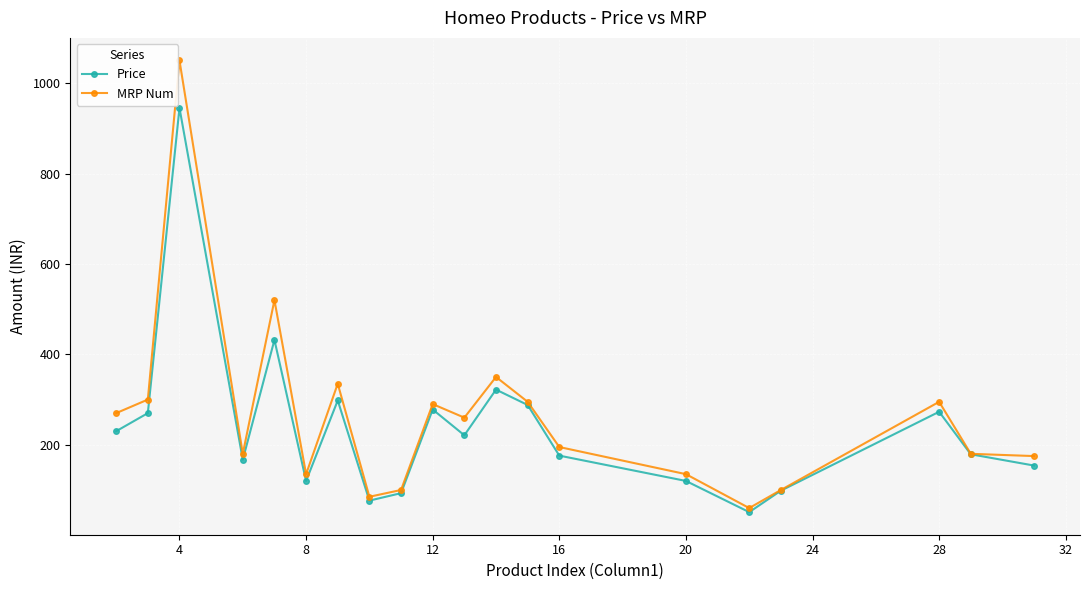

Rank the series by their average value, from highest to lowest.

MRP Num, Price